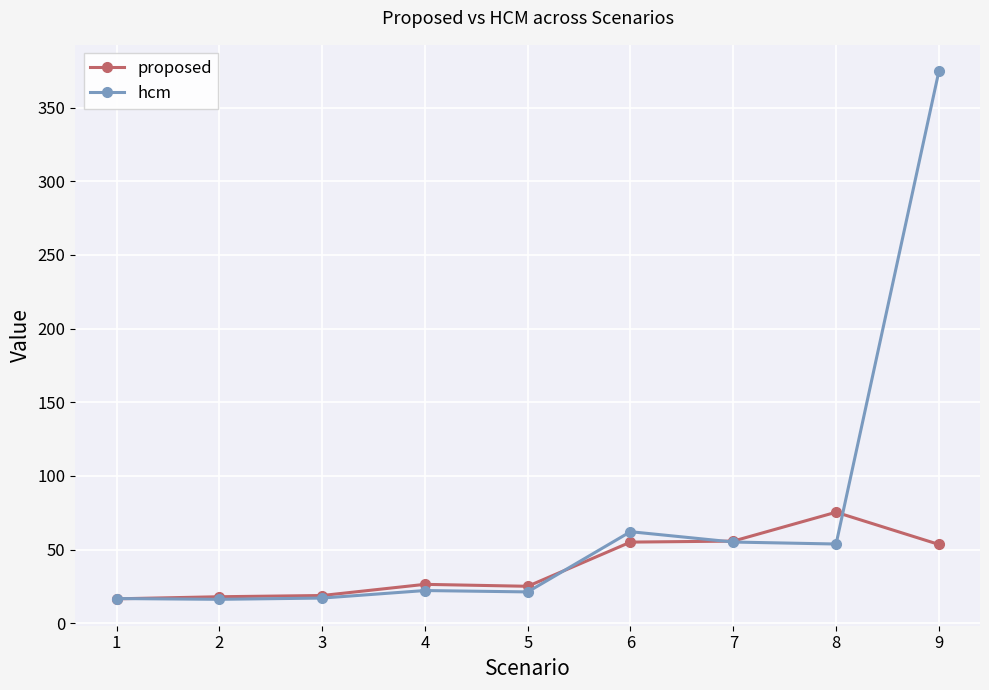

List the series in order of their overall mean, lowest first.

proposed, hcm